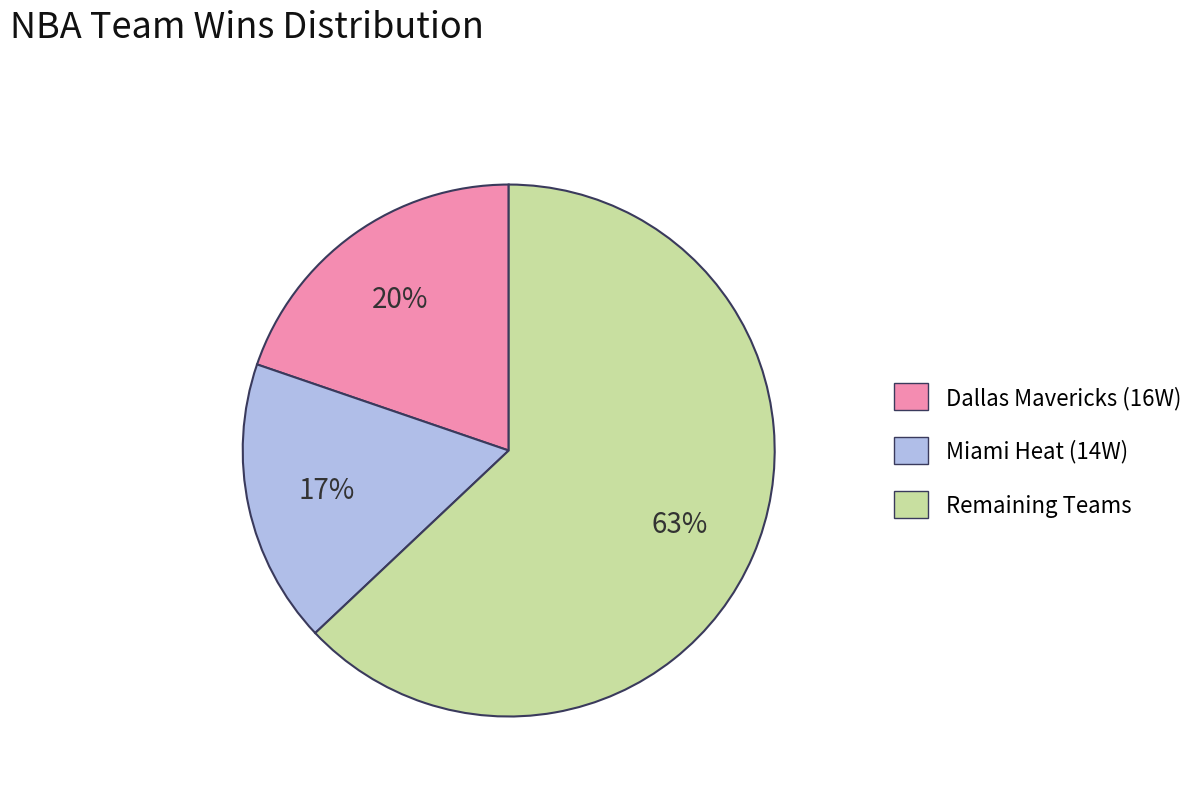

To the nearest percent, what is the average slice percentage?

33%